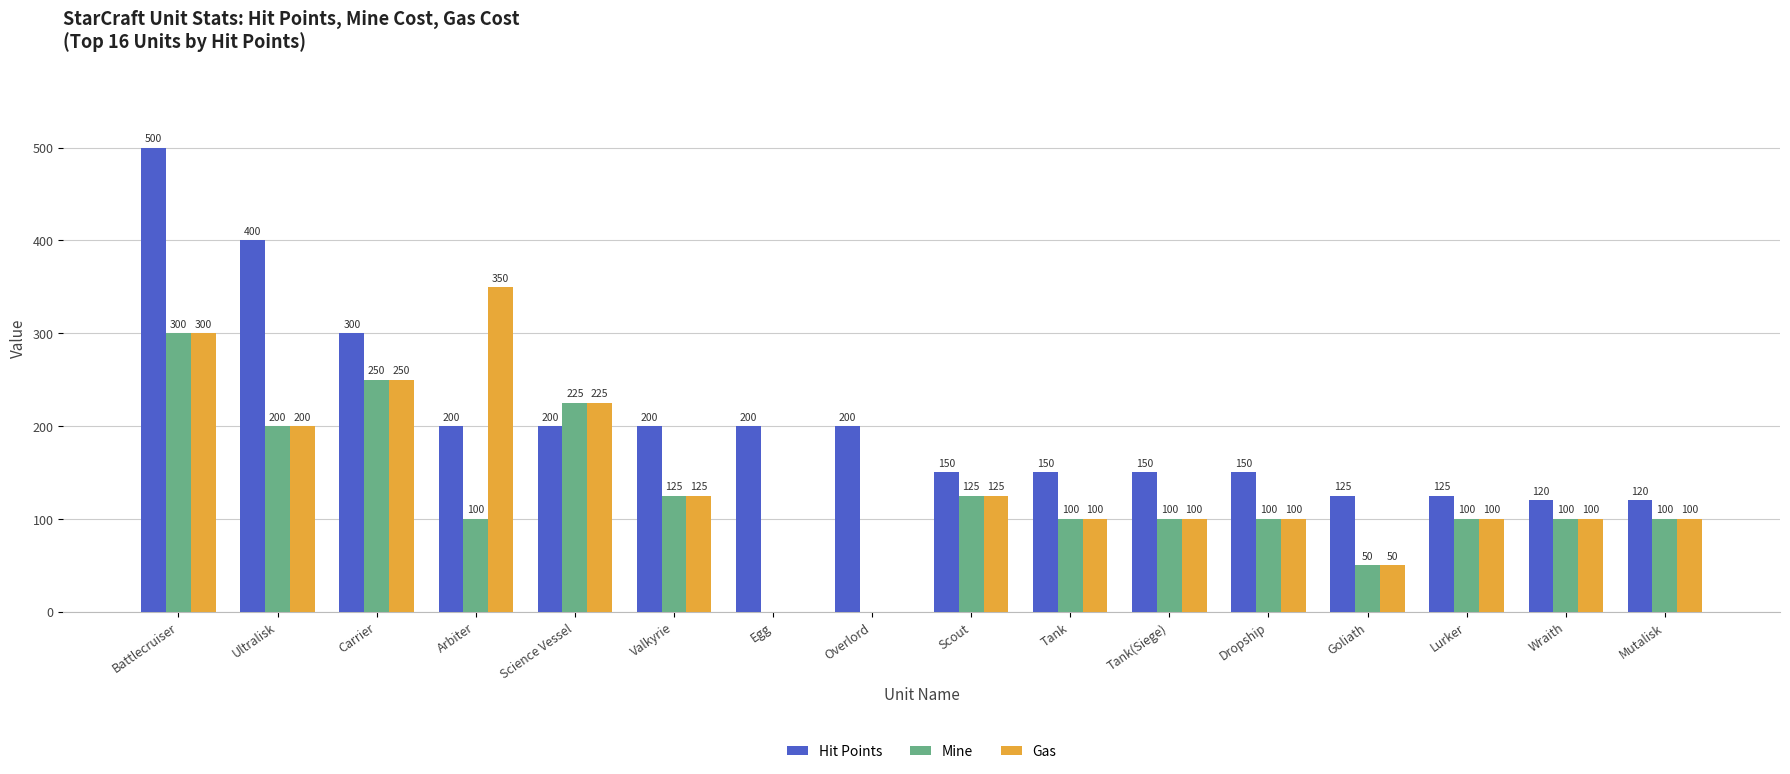

The Gas series shows 63 at Carrier. True or false?

False